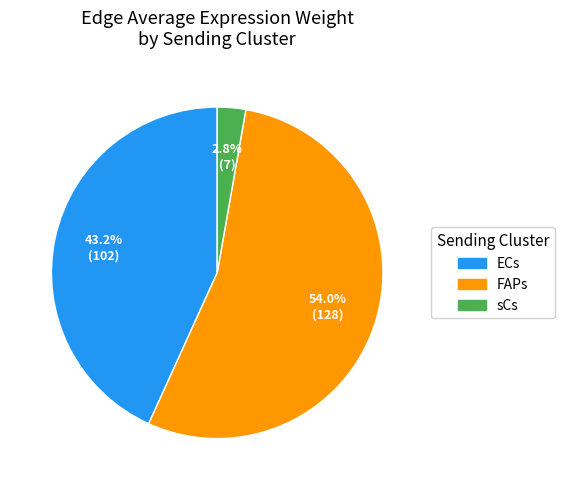

Is it true that sCs is 14% of the pie?

False